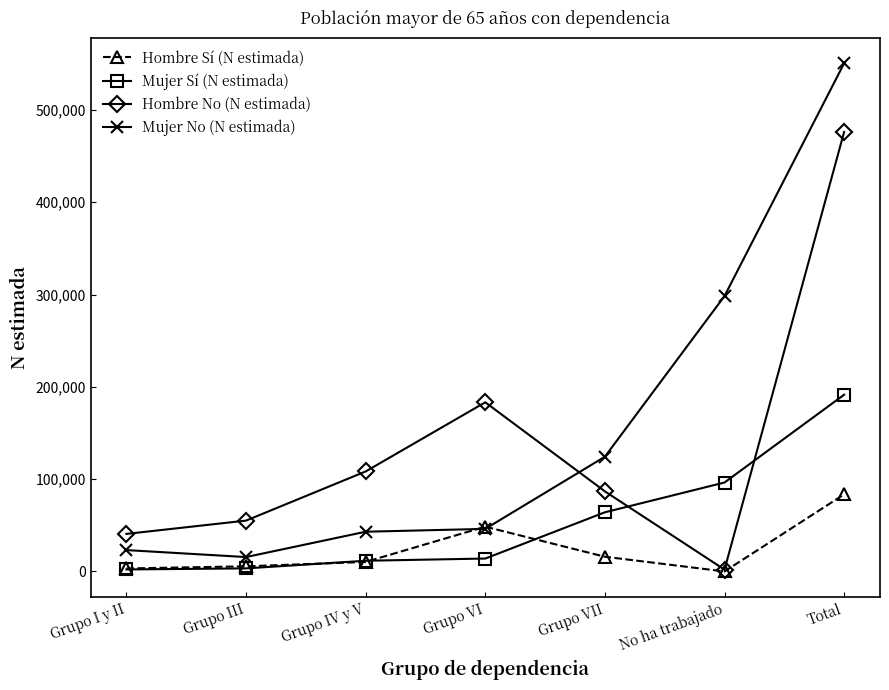

What is the total value across all series at Grupo III?

79532